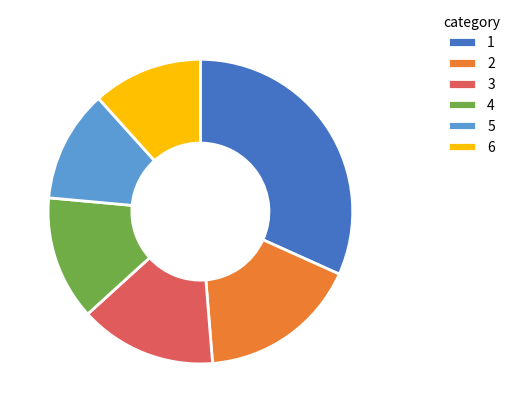

Is there a majority slice in this chart?

No